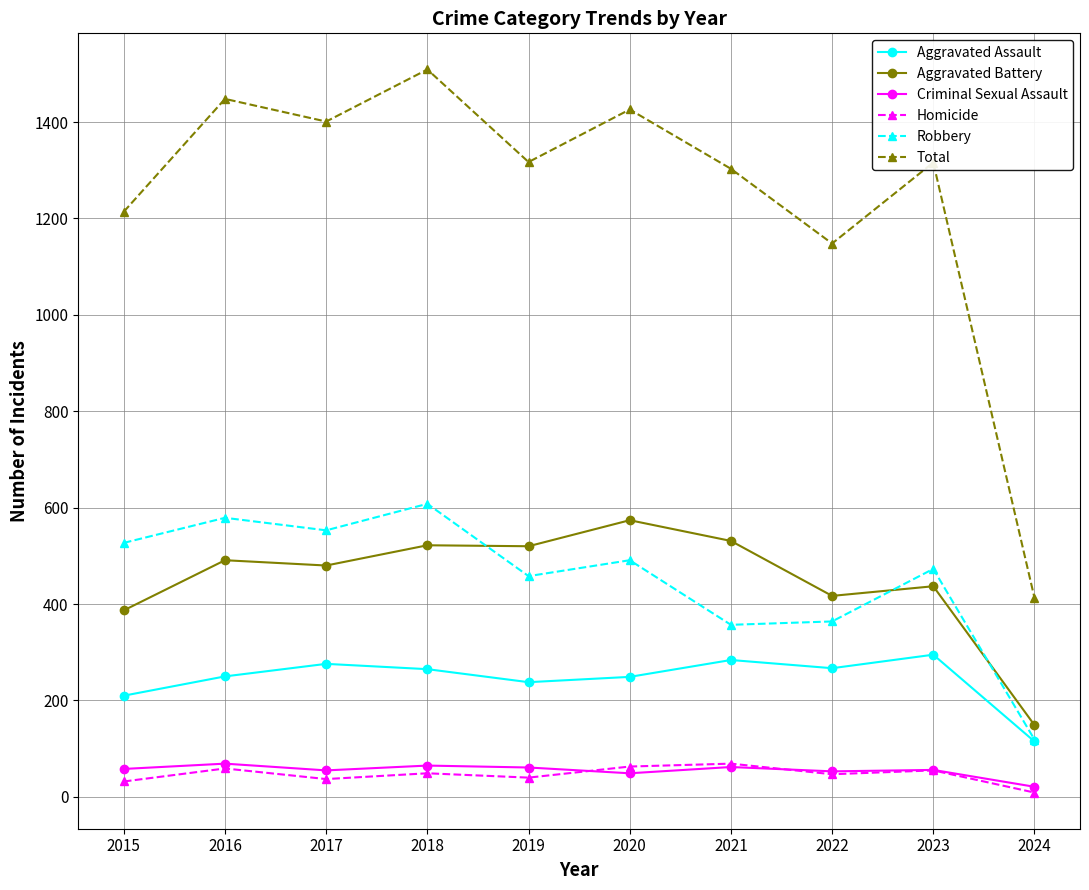

True or false: Aggravated Battery and Total intersect in this chart.

False